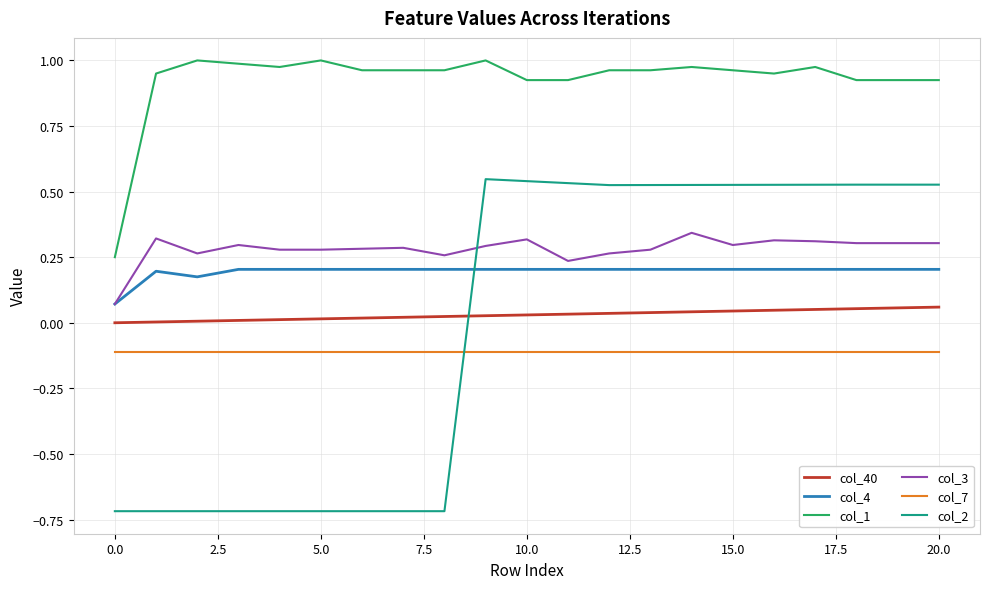

Which series has the largest total across all categories?

col_1